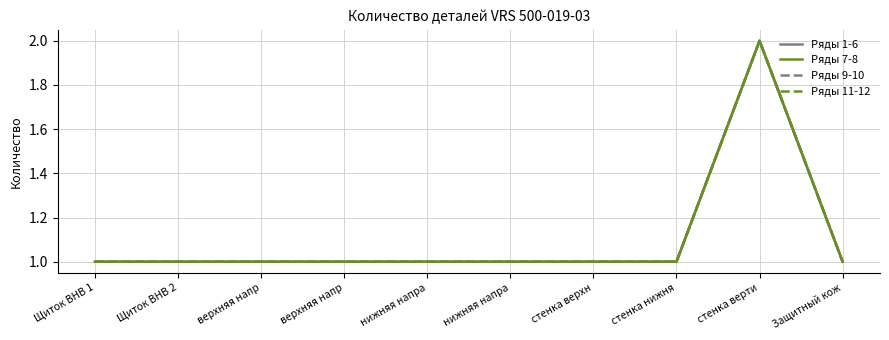

Which category has the lowest value in the Ряды 7-8 series?

Щиток ВНВ 1